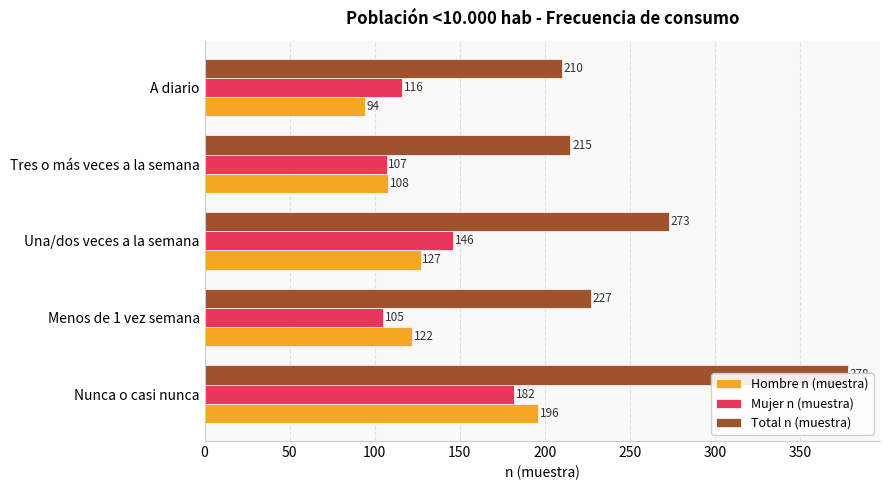

What are all the series names shown in the legend?

Hombre n (muestra), Mujer n (muestra), Total n (muestra)